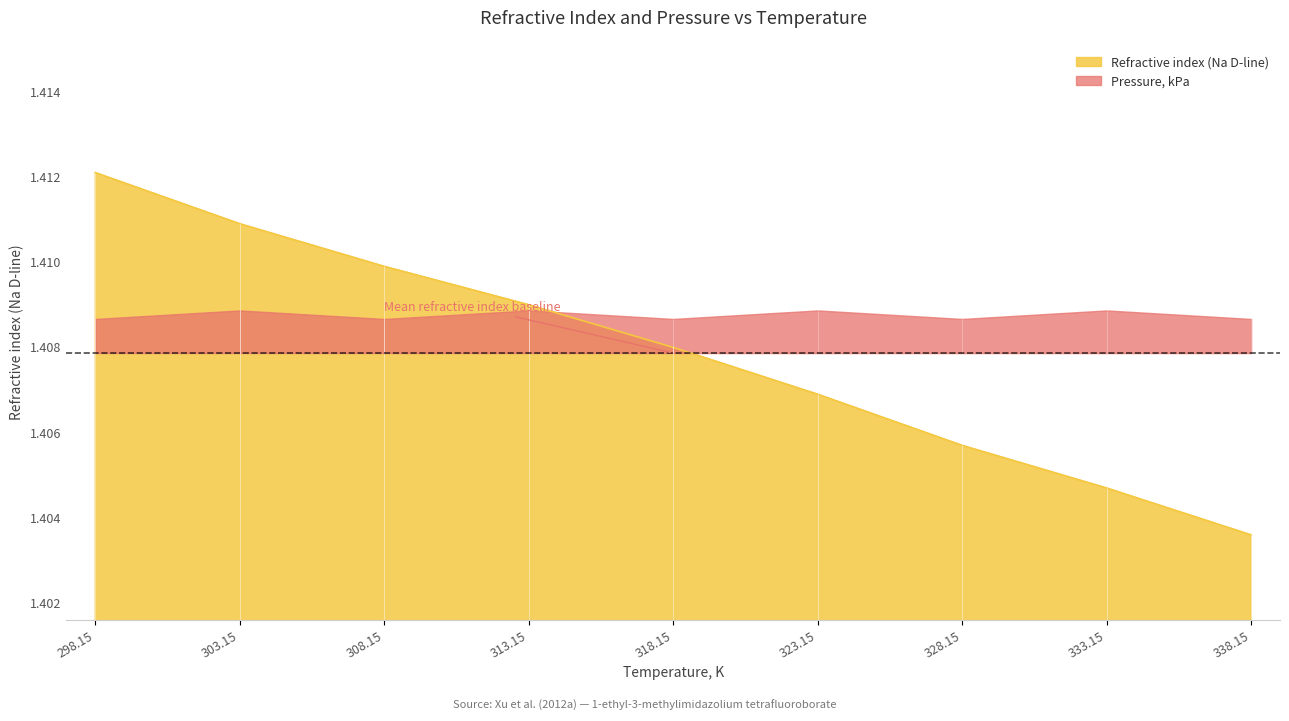

Reading left to right, what are all the values shown in this chart?

298.15=1.4	303.15=1.4	308.15=1.4	313.15=1.4	318.15=1.4	323.15=1.4	328.15=1.4	333.15=1.4	338.15=1.4